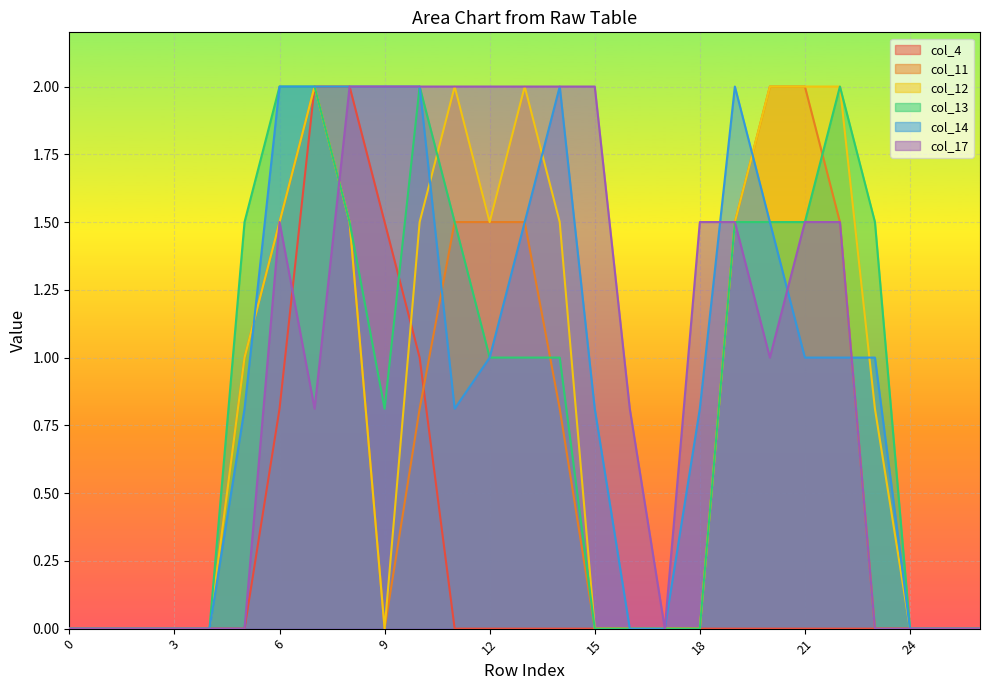

How many values in the col_12 series exceed 0?

14